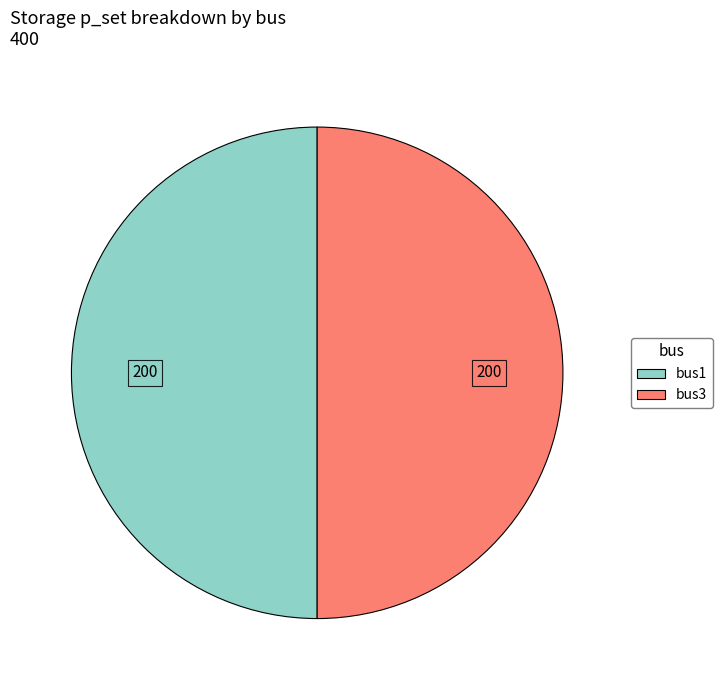

Is it true that bus3 is 50% of the pie?

True